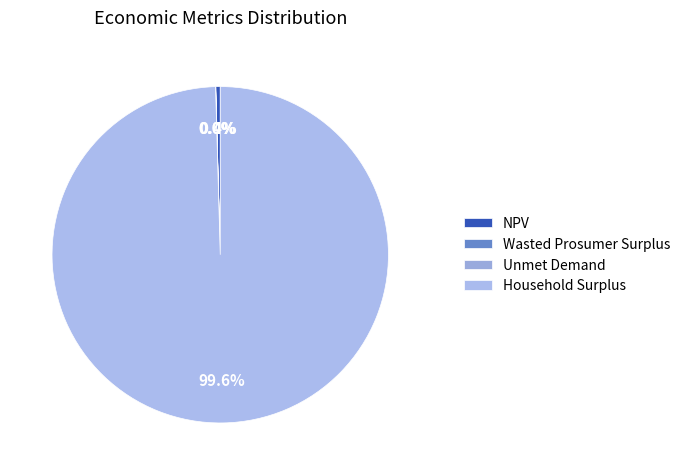

Do Household Surplus and Wasted Prosumer Surplus together represent more than half of the pie?

Yes